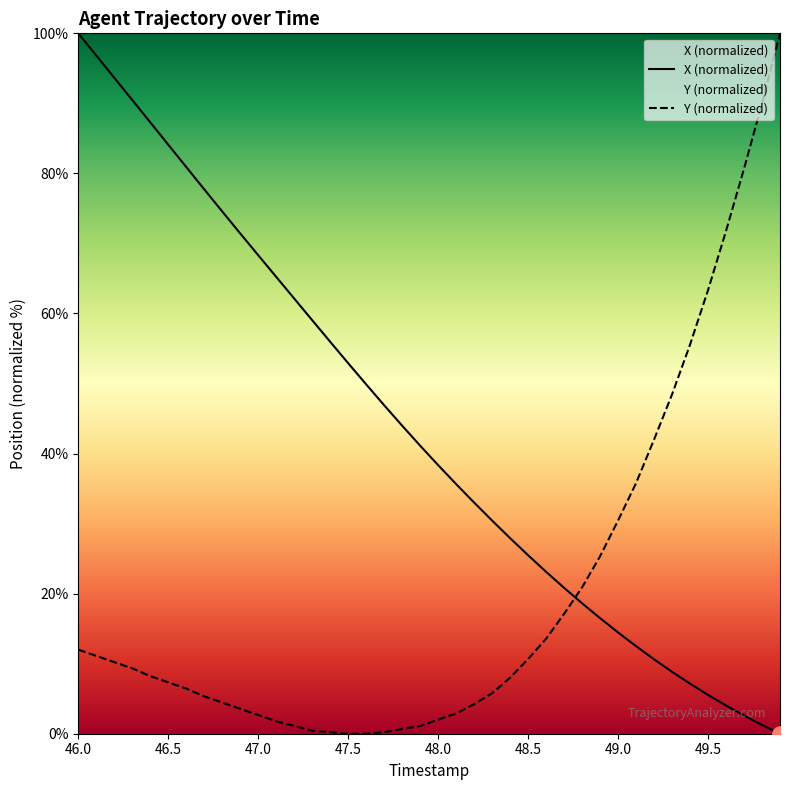

At how many categories does at least one series exceed 9?

40